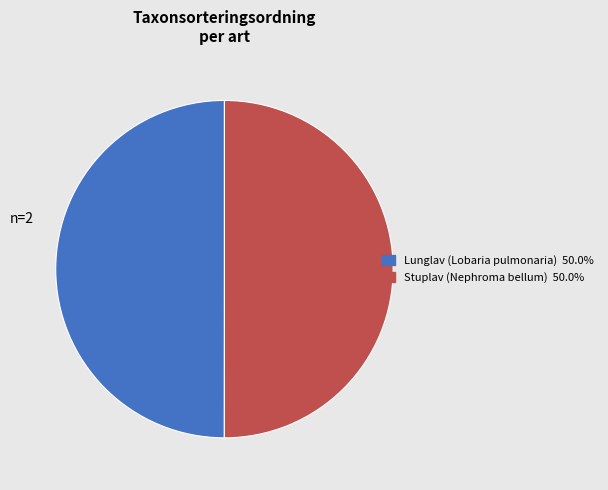

What is the ratio of the value at Lunglav (Lobaria pulmonaria) to the value at Stuplav (Nephroma bellum)?

1.0